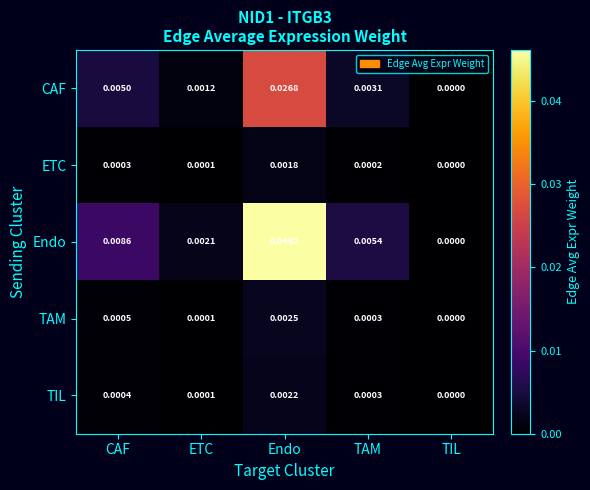

How many data points does each series have?

5